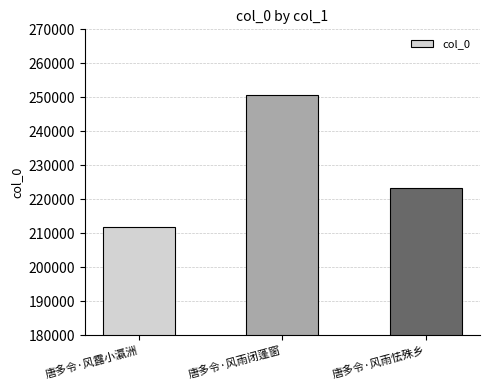

Count the number of data series in this chart.

1